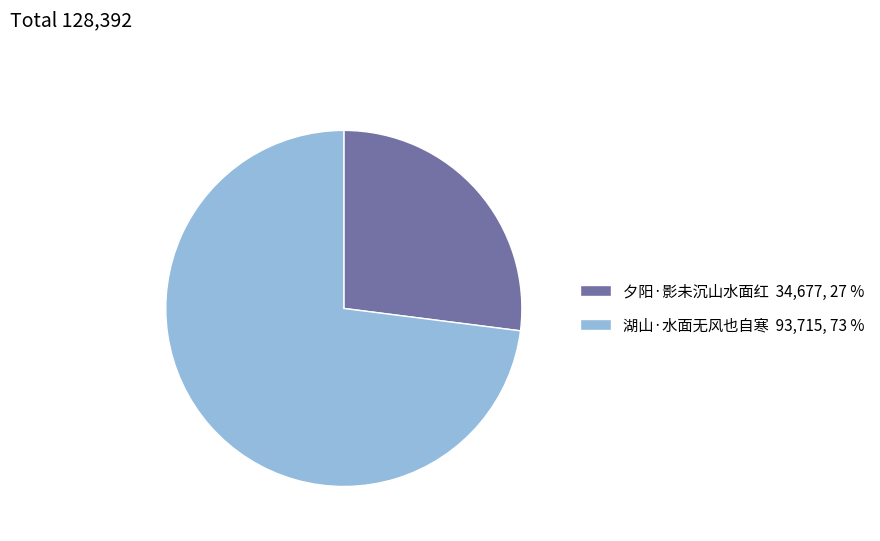

True or false: 湖山·水面无风也自寒 accounts for 73% of the total.

True